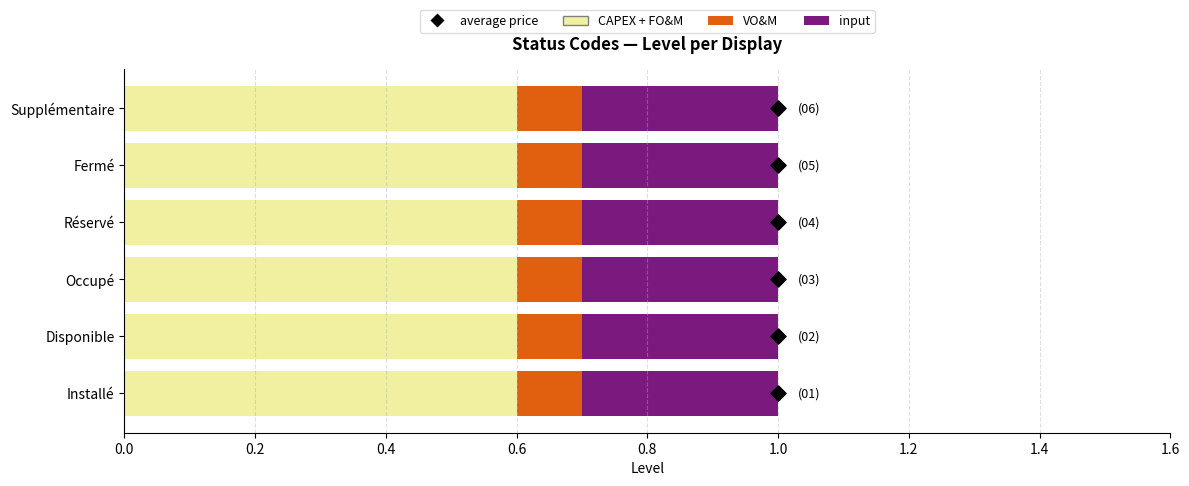

Which series reaches the minimum Y coordinate?

average price